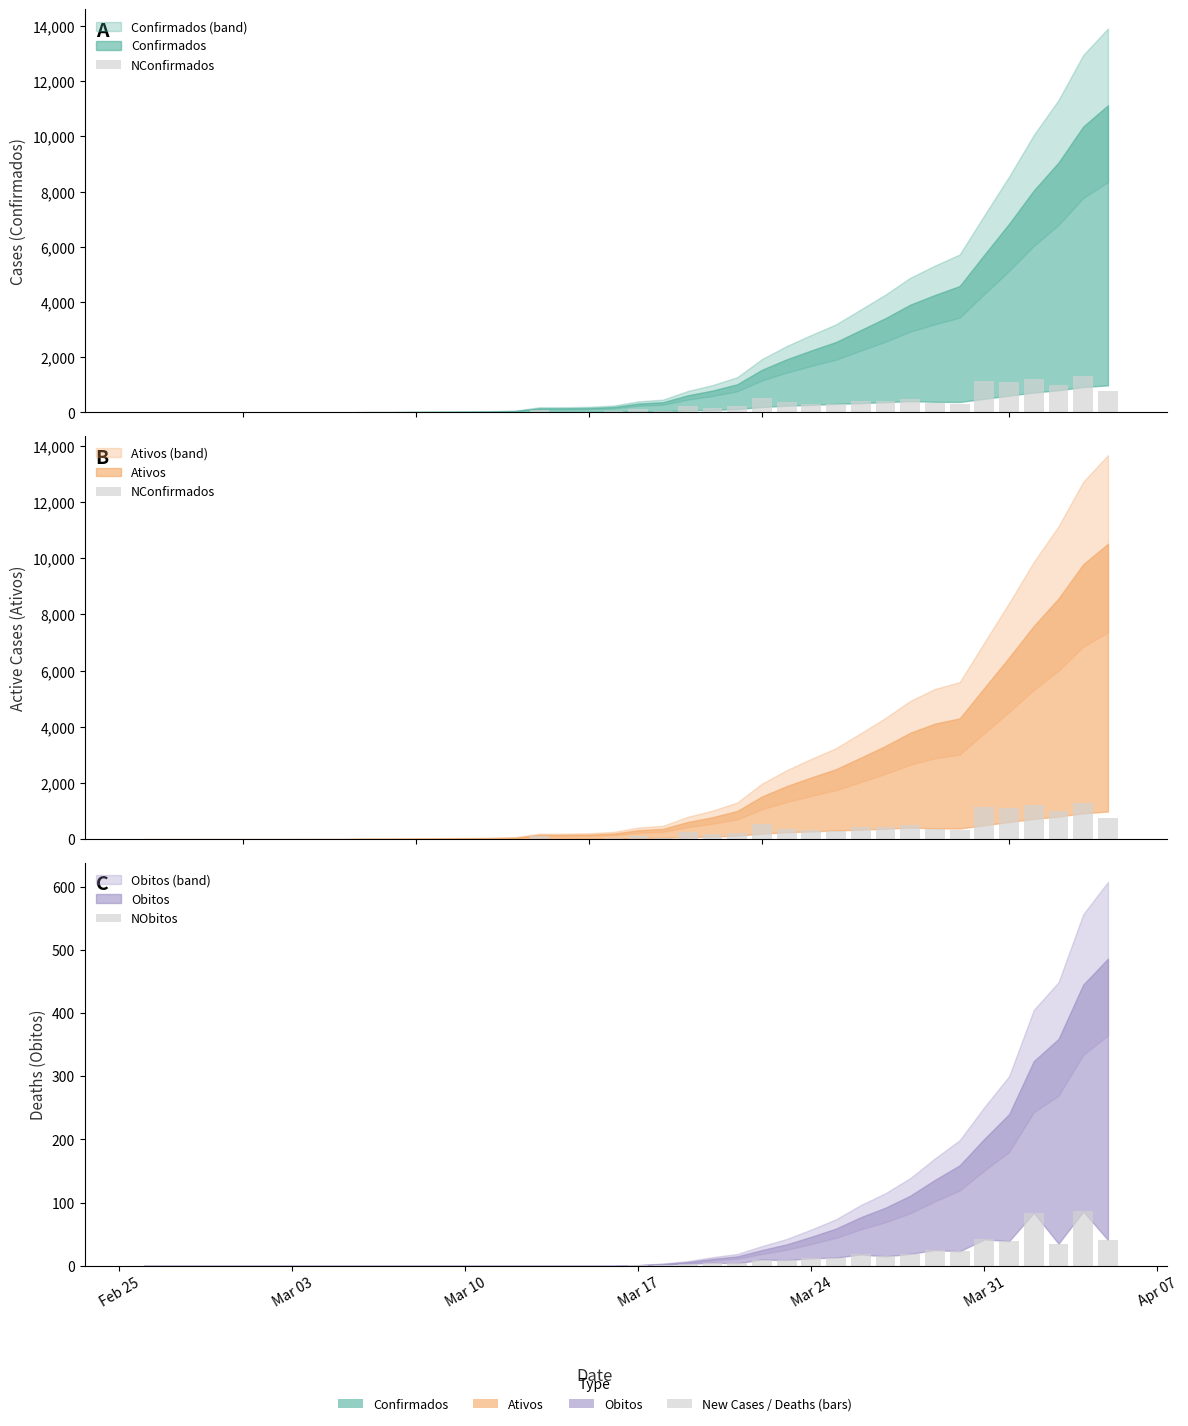

How many values in the NObitos series exceed 1?

19